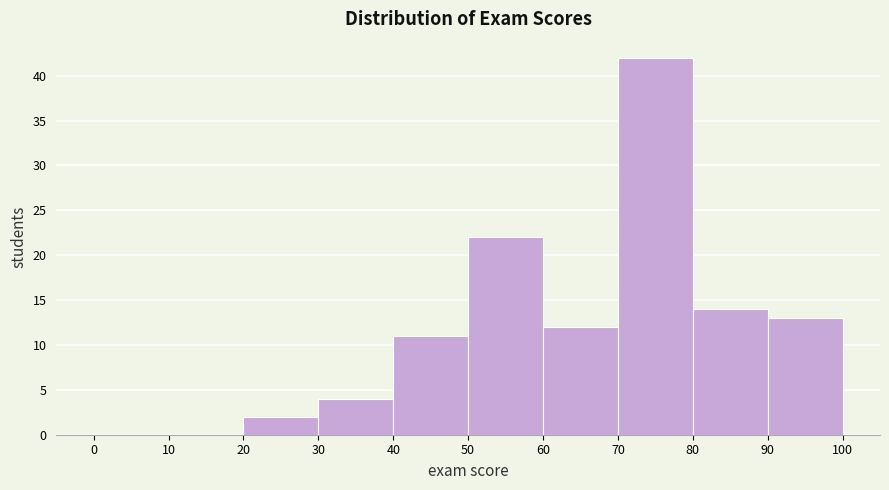

What is the height of the bar covering 50 to 60 on the x-axis? The values are not printed on the chart, so give them approximately, as read against the axis.

22